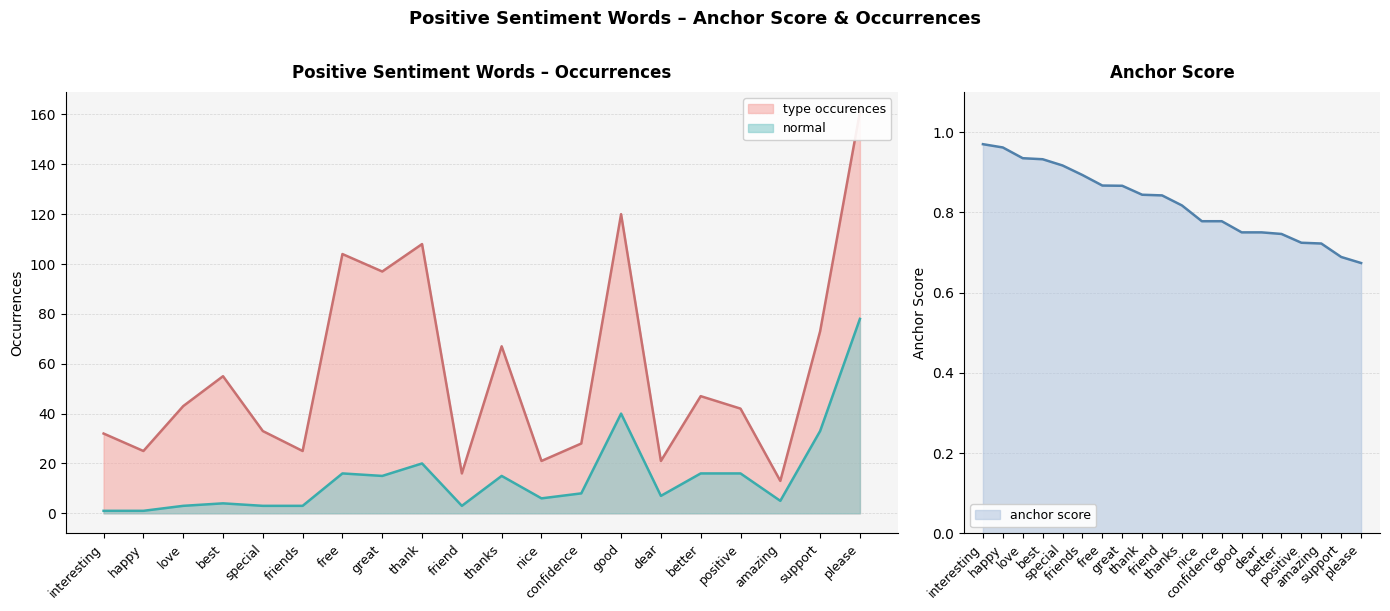

True or false: anchor score and normal cross at least once.

False